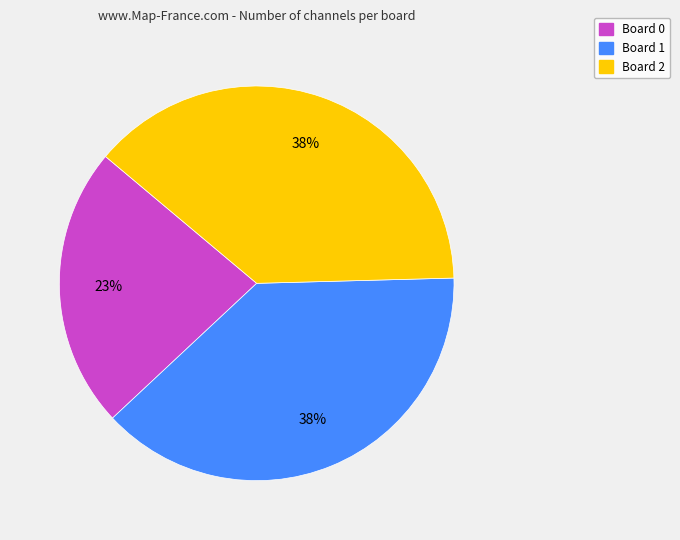

Is the sum of Board 0 and Board 2 greater than half?

Yes